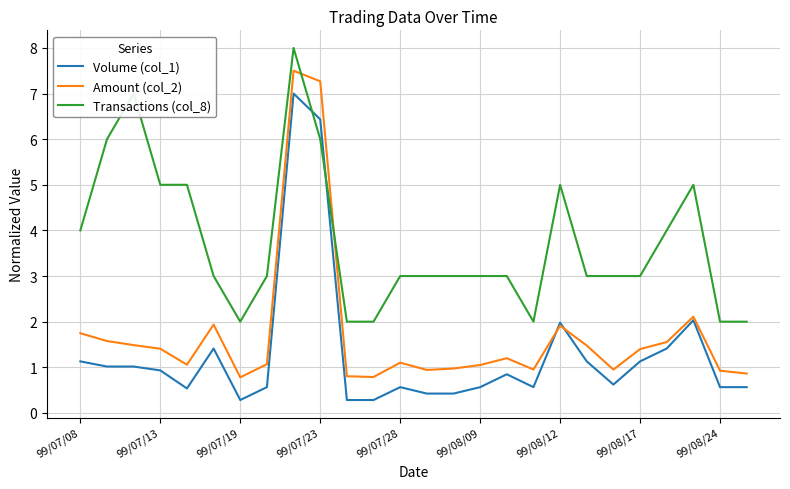

True or false: Volume (col_1) and Transactions (col_8) cross at least once.

True